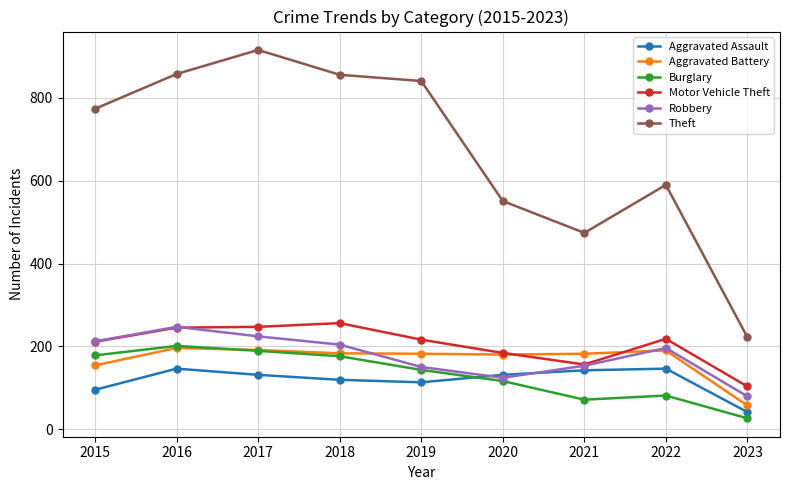

The value of Aggravated Assault at 2019 is 113. True or false?

True